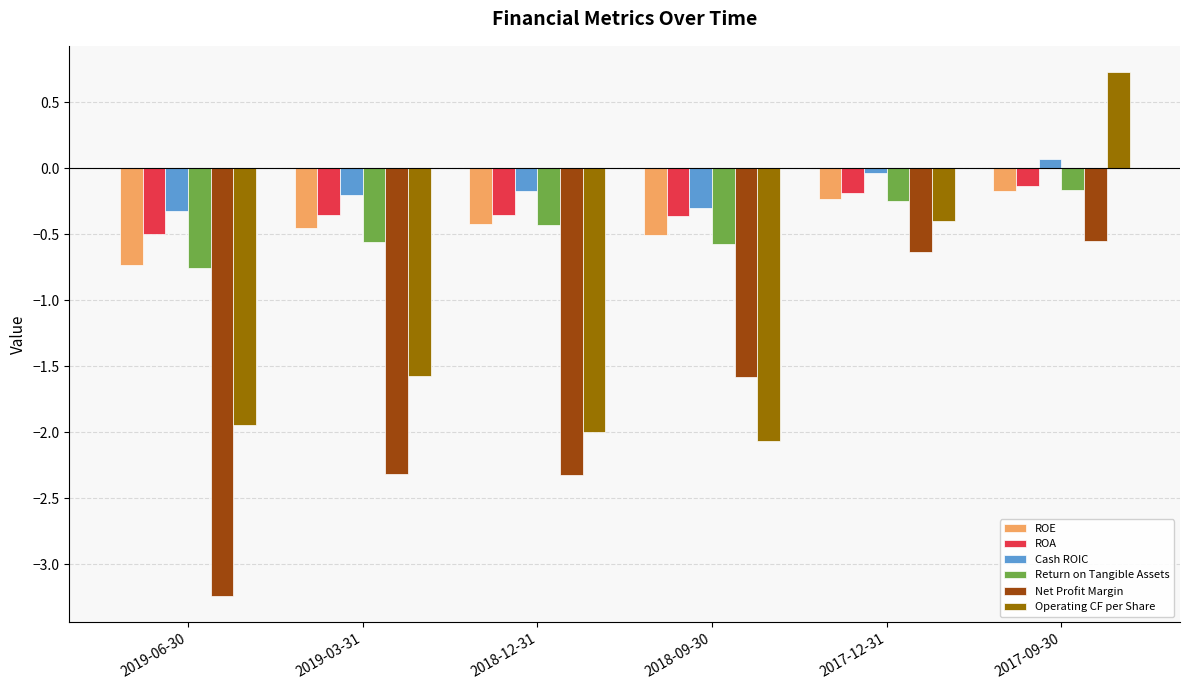

Which series changed the most between 2019-06-30 and 2019-03-31?

Net Profit Margin